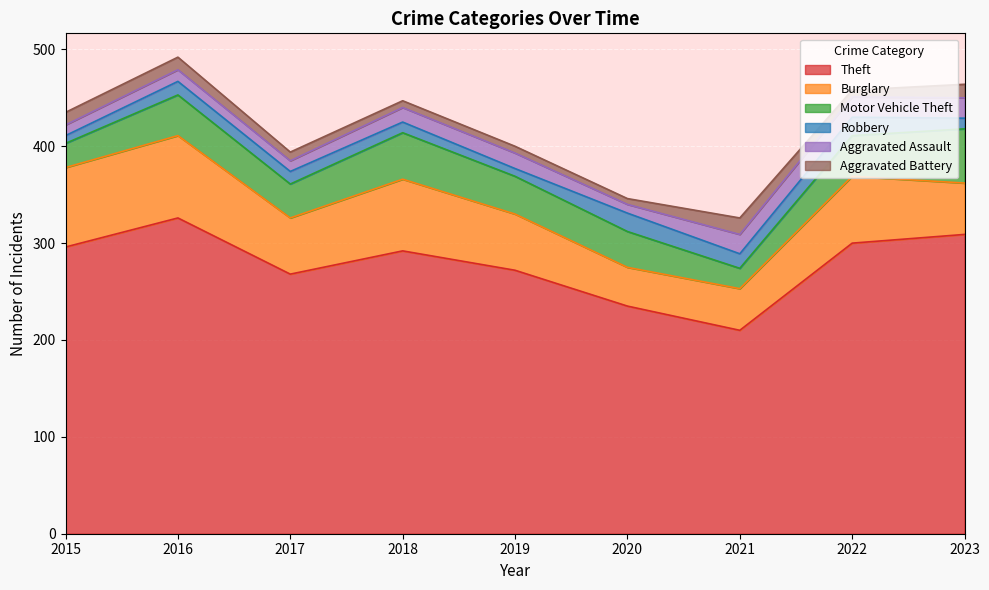

How many values in the Robbery series exceed 13?

4